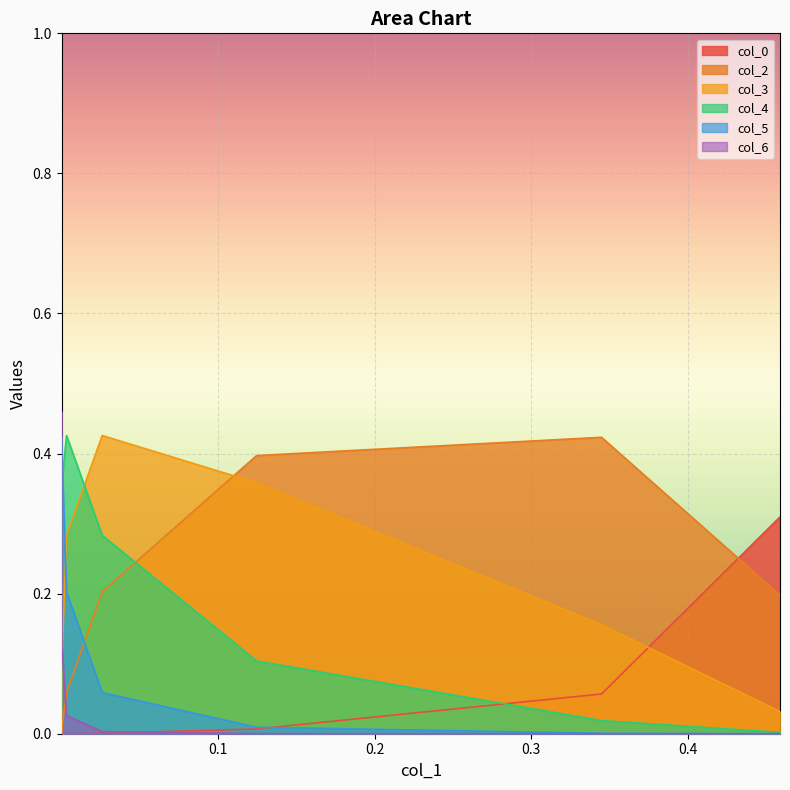

After their last crossing, which series has the higher values: col_3 or col_4?

col_3